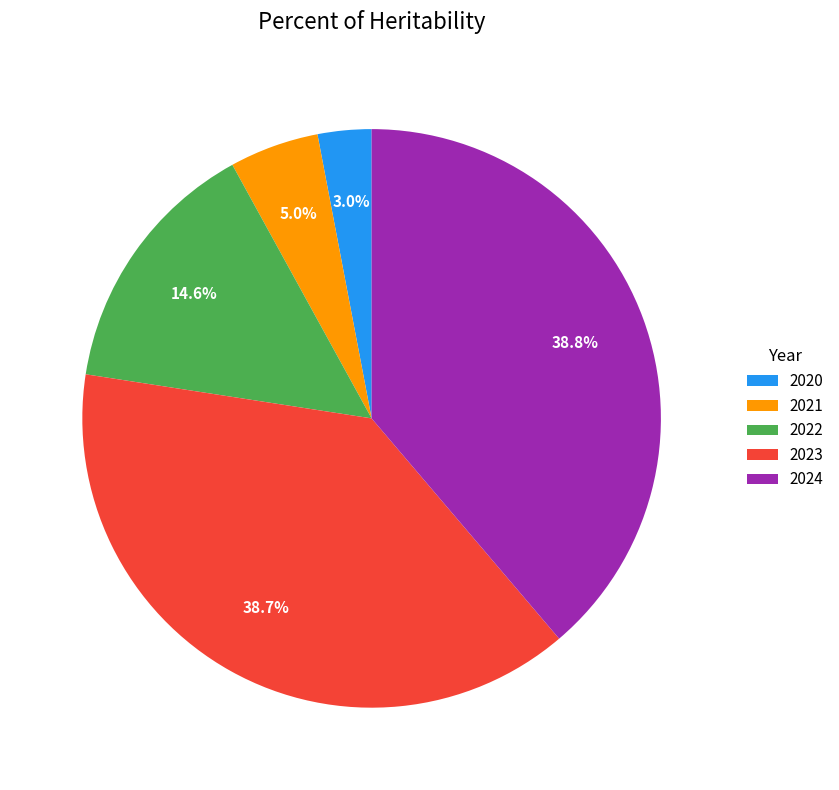

What is the smallest slice in the pie chart?

2020